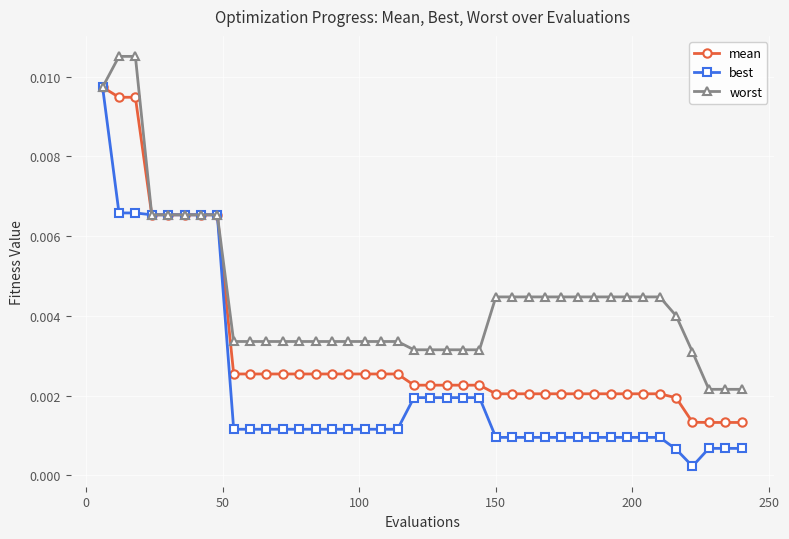

Which series has the widest spread of values?

best